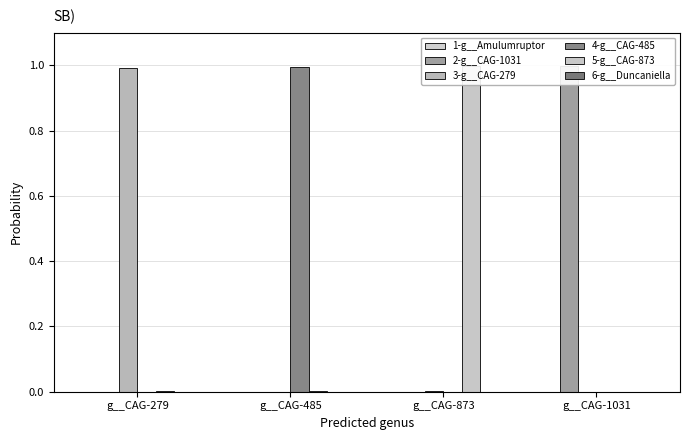

The value of 2-g__CAG-1031 at g__CAG-1031 is 0.4. True or false?

False